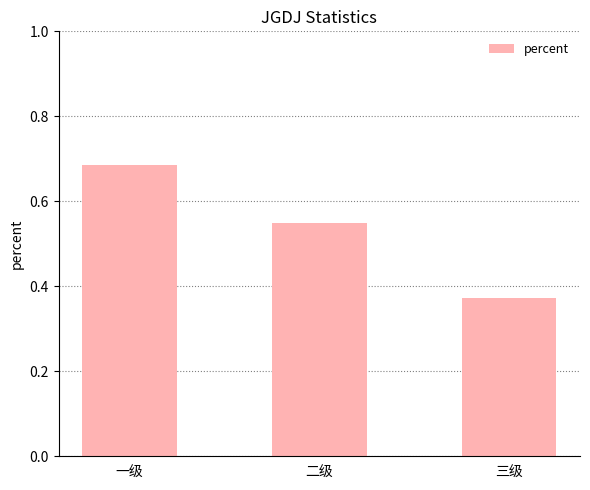

Which label corresponds to the smallest value in the chart?

三级